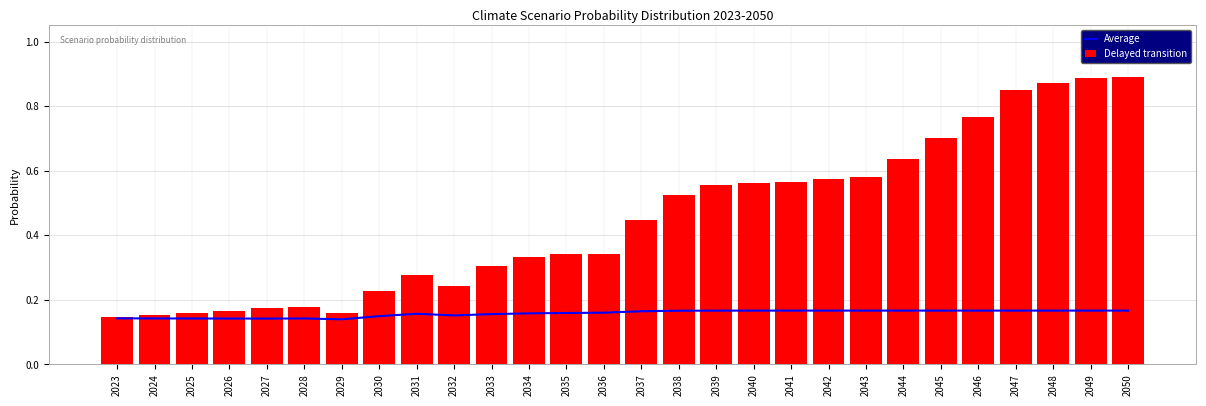

What is the value of the Average bar at the 22nd from the left?

0.2